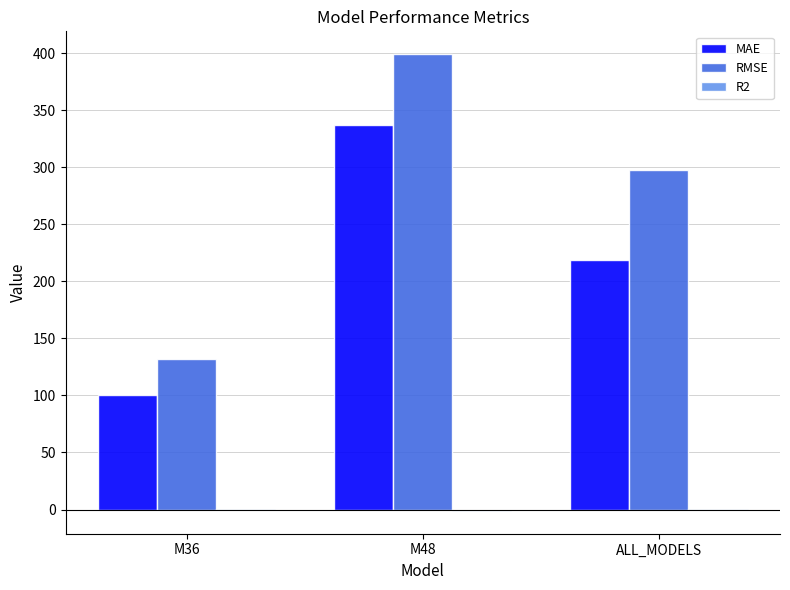

What is the sum of all RMSE values?

827.7